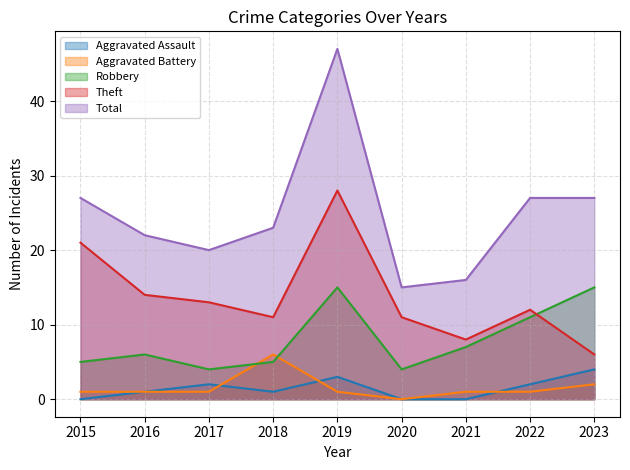

Where do Robbery and Aggravated Battery first cross each other?

2017 and 2018